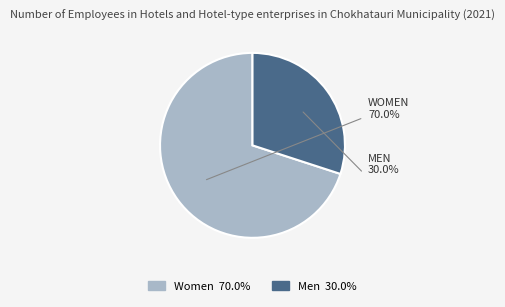

Approximately how many times larger is the value at Men compared to Women?

0.4